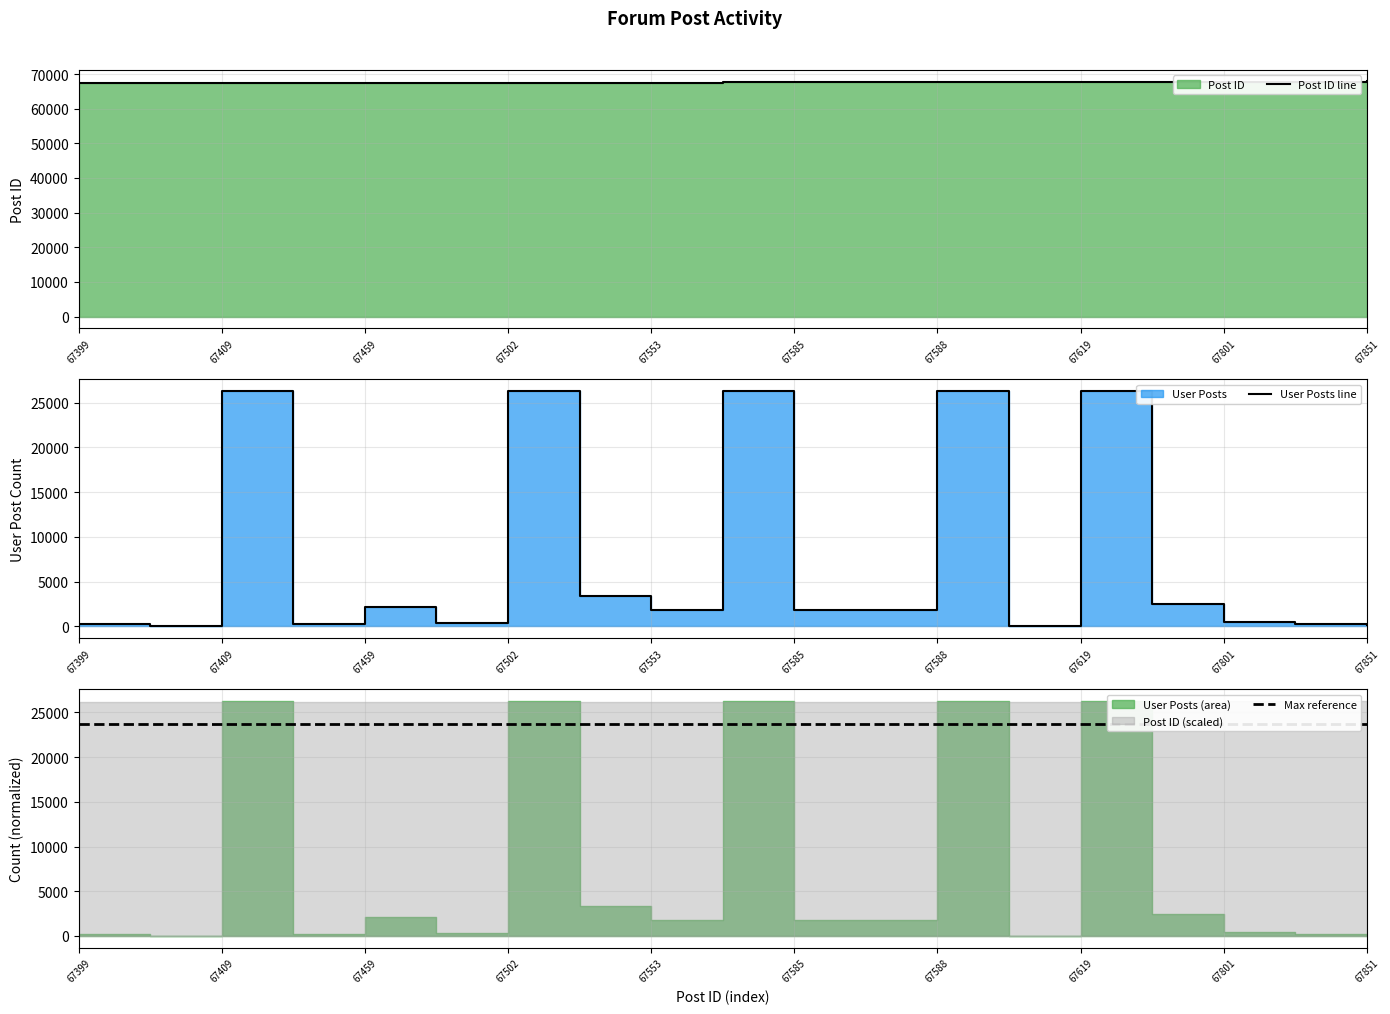

What is the minimum value for Max reference?

23644.8